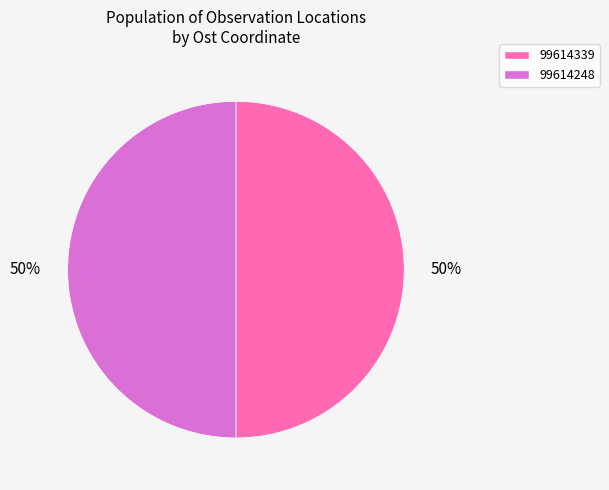

Is the sum of 99614248 and 99614339 greater than half?

Yes